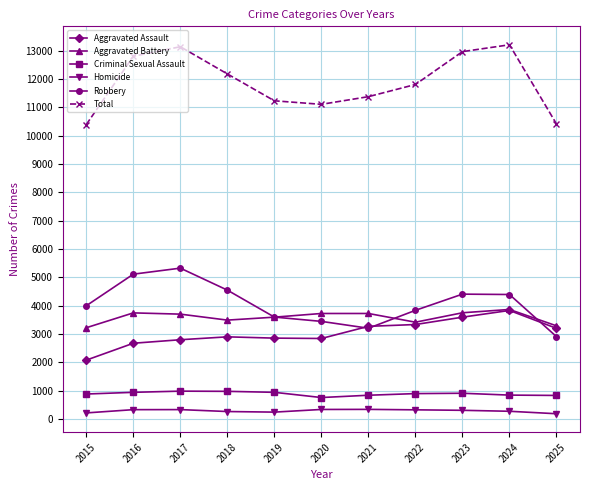

What is the value of the Robbery point at the 11th from the left?

2908